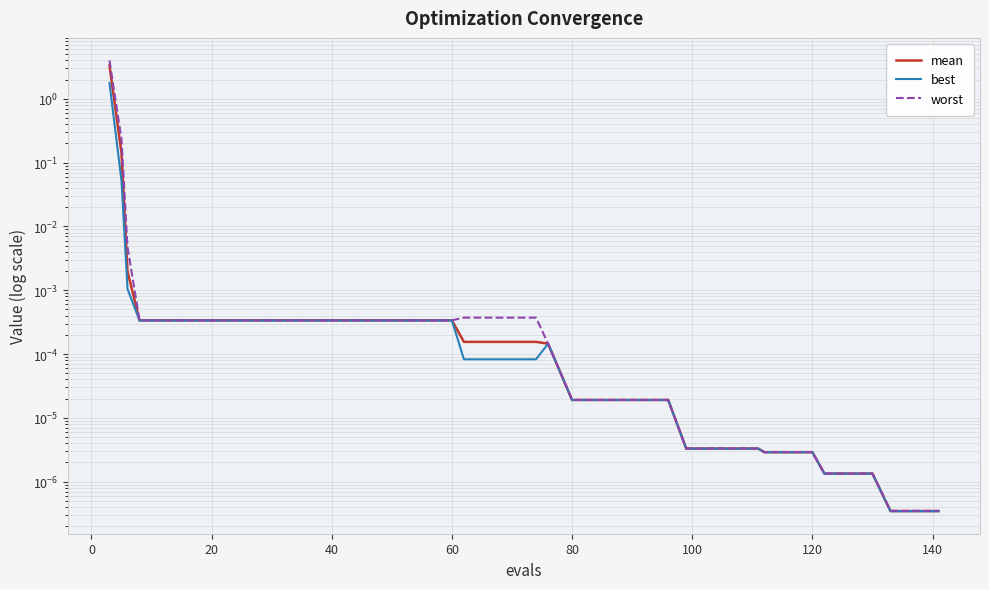

The best series shows 0.0 at 14. True or false?

False